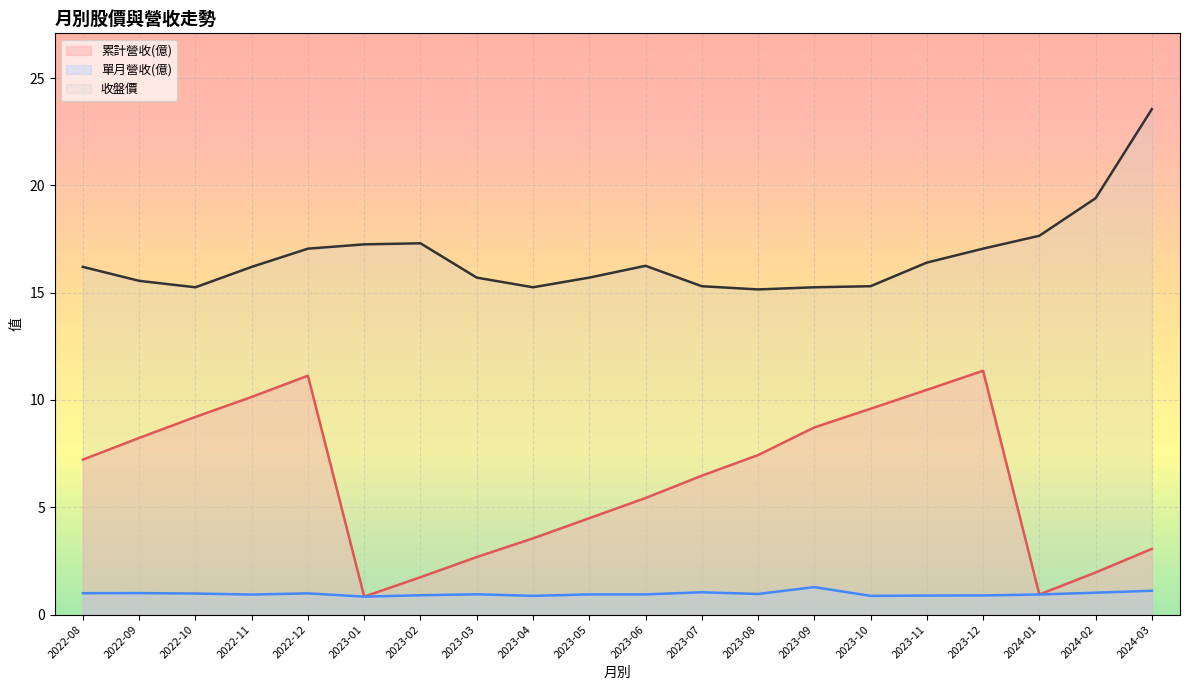

Is it true that 收盤價 equals 15.3 at 2023-07?

True